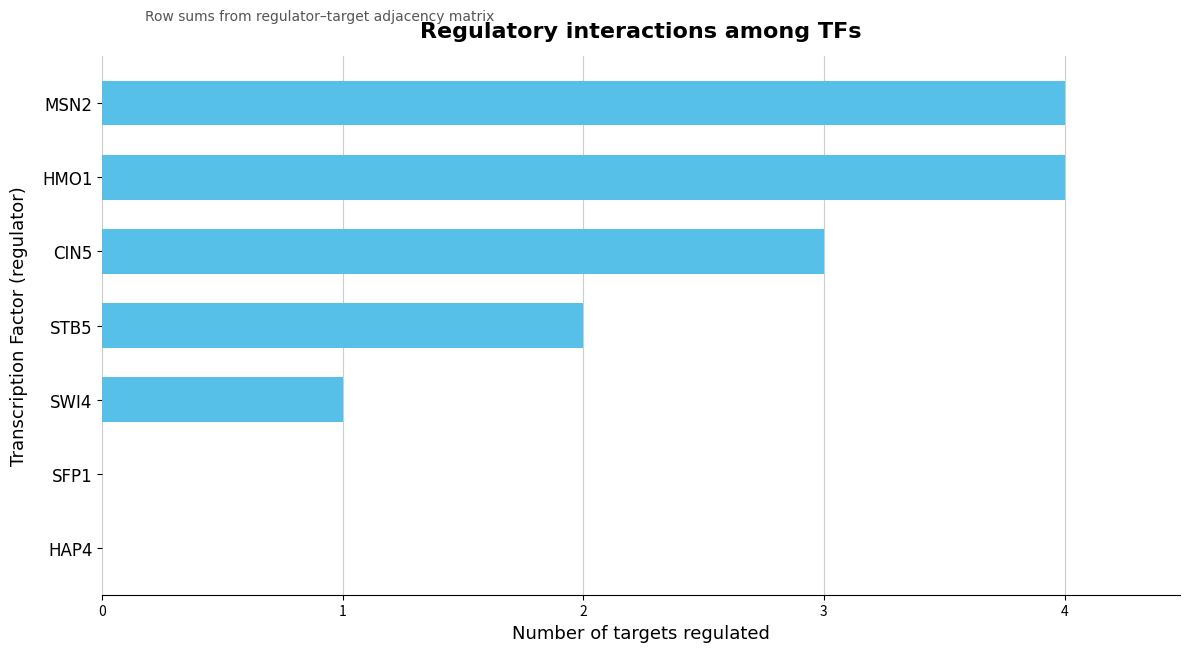

Reading top to bottom, transcribe all the data shown in this chart.

MSN2=4	HMO1=4	CIN5=3	STB5=2	SWI4=1	SFP1=0	HAP4=0